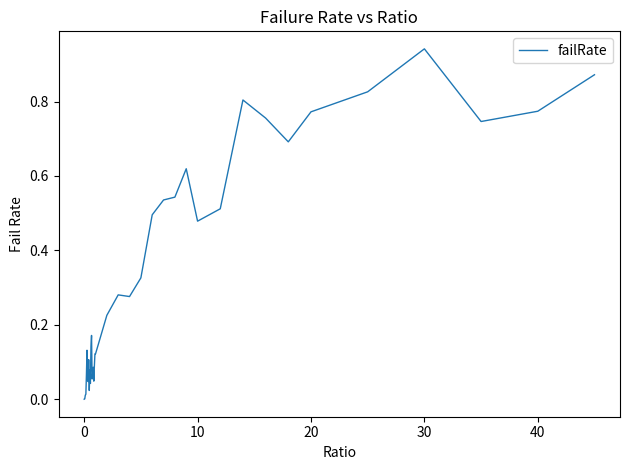

Reading left to right, list all the values displayed in this chart.

0.0	0.0	0.0	0.0	0.1	0.1	0.1	0.0	0.1	0.0	0.1	0.0	0.1	0.2	0.1	0.1	0.1	0.0	0.1	0.1	0.1	0.2	0.3	0.3	0.3	0.5	0.5	0.5	0.6	0.5	0.5	0.8	0.8	0.7	0.8	0.8	0.9	0.7	0.8	0.9